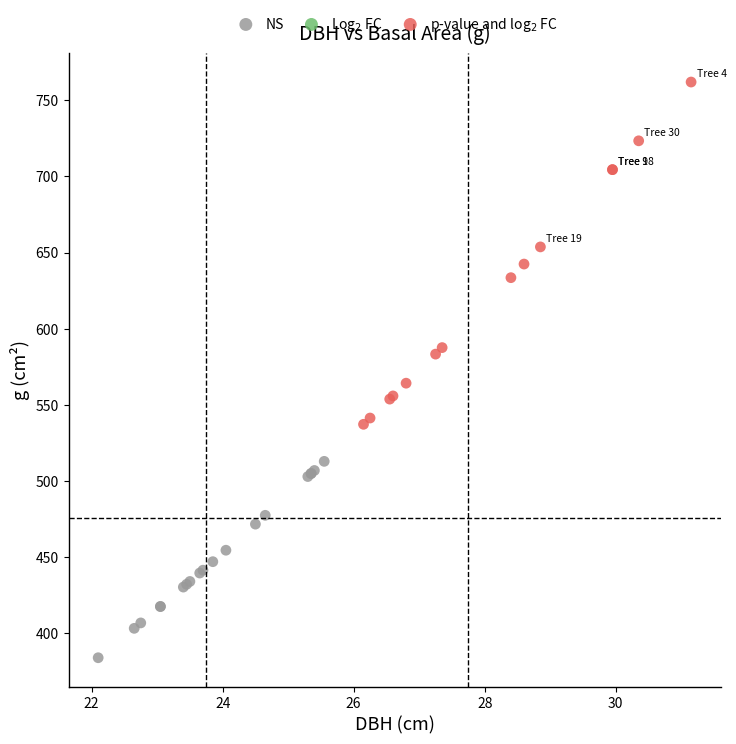

Which series reaches the minimum Y coordinate?

NS